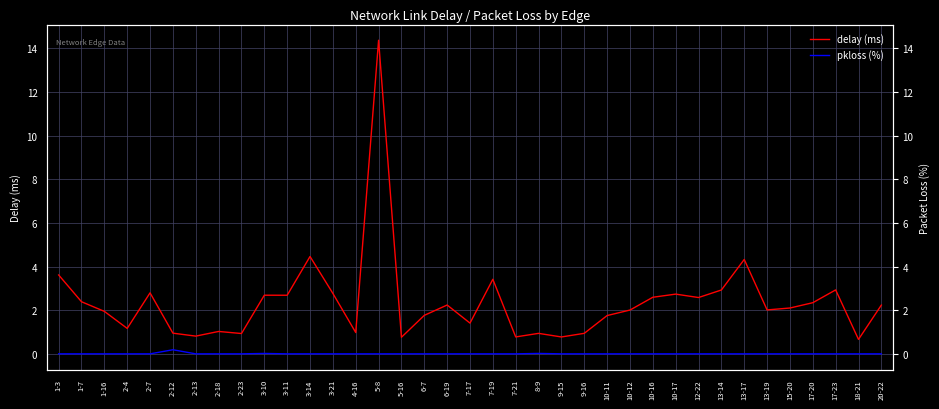

At which category does delay (ms) reach its first local valley?

2-4